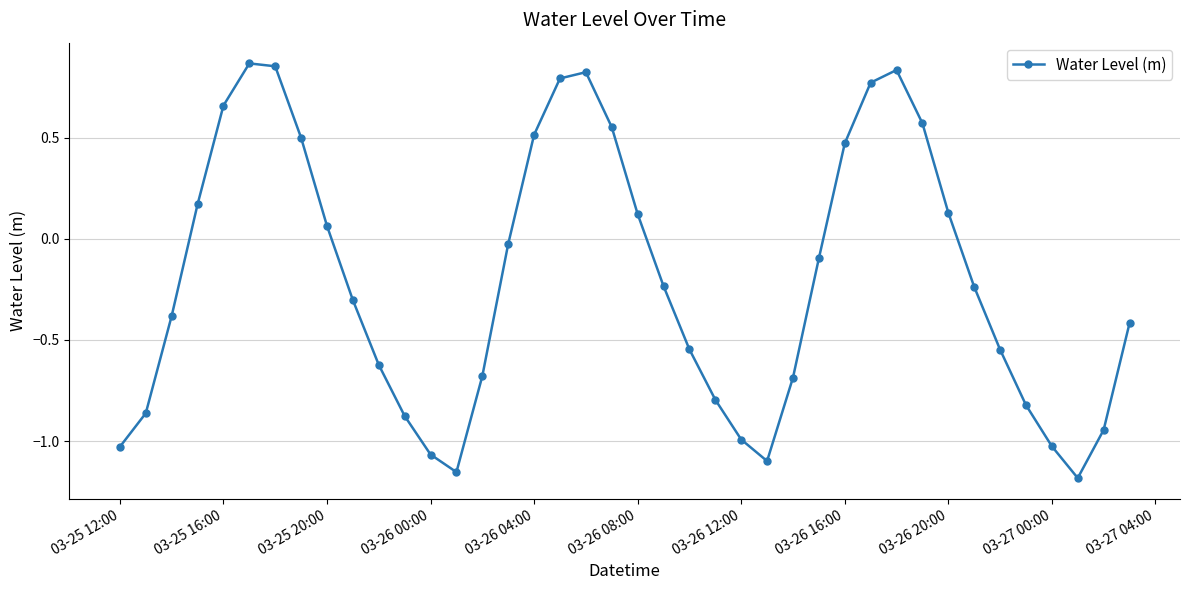

What is the difference between the maximum and minimum values?

2.0